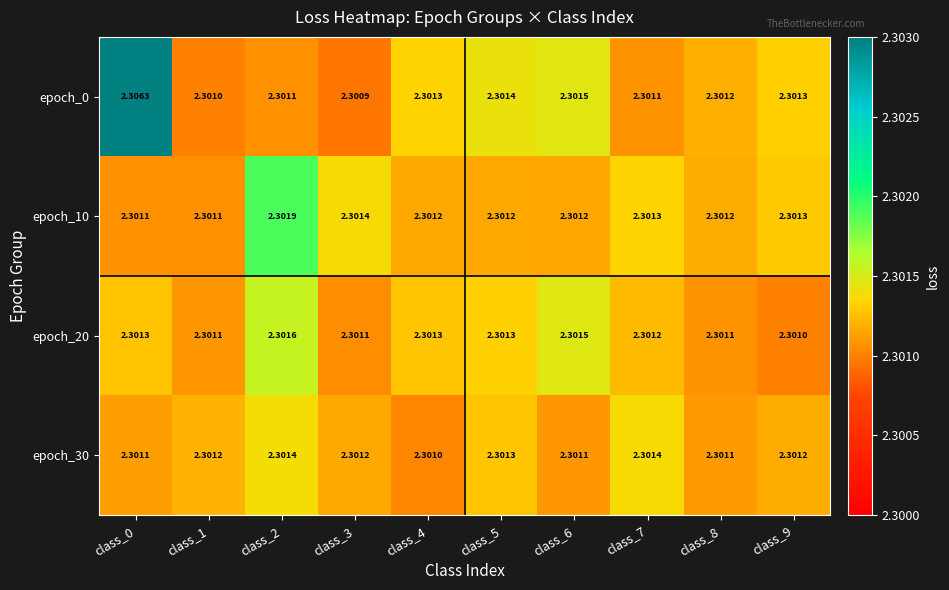

At which category is the sum across all series the highest?

class_0